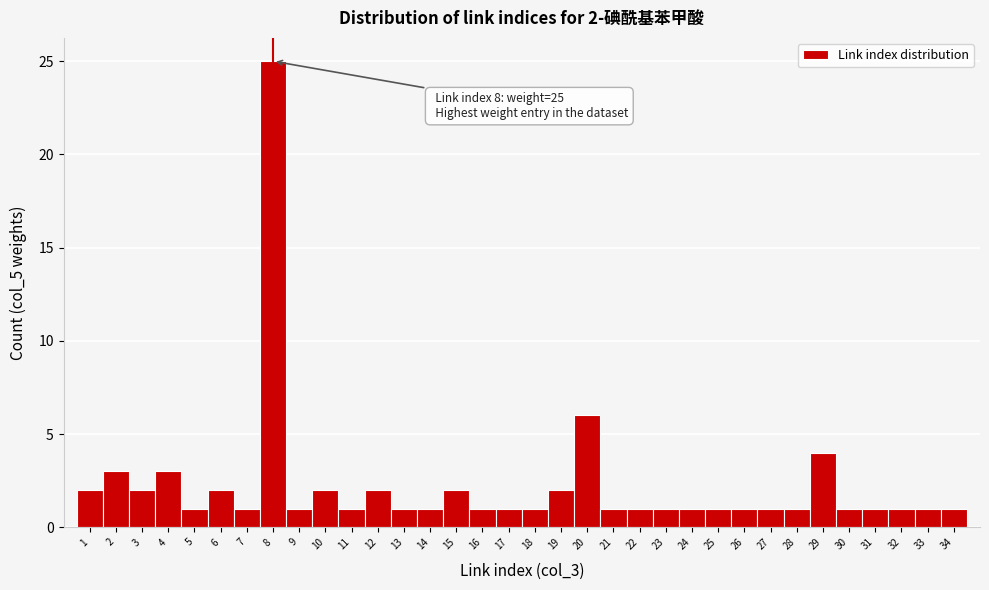

Which range on the x-axis has the tallest bar?

7.5 to 8.5